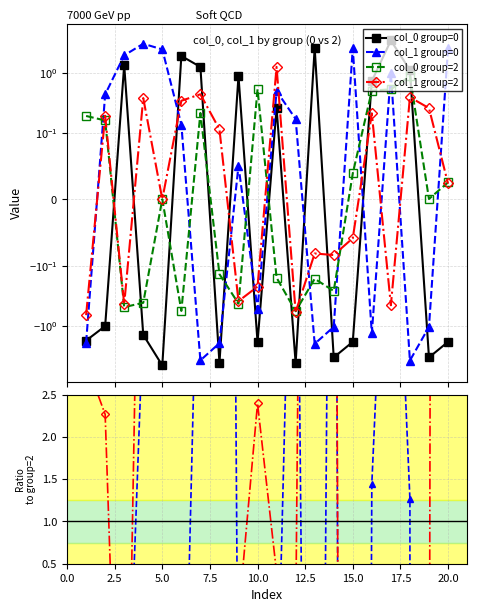

How many intersections are there between col_0 ratio g0/g2 and col_0 group=0?

9